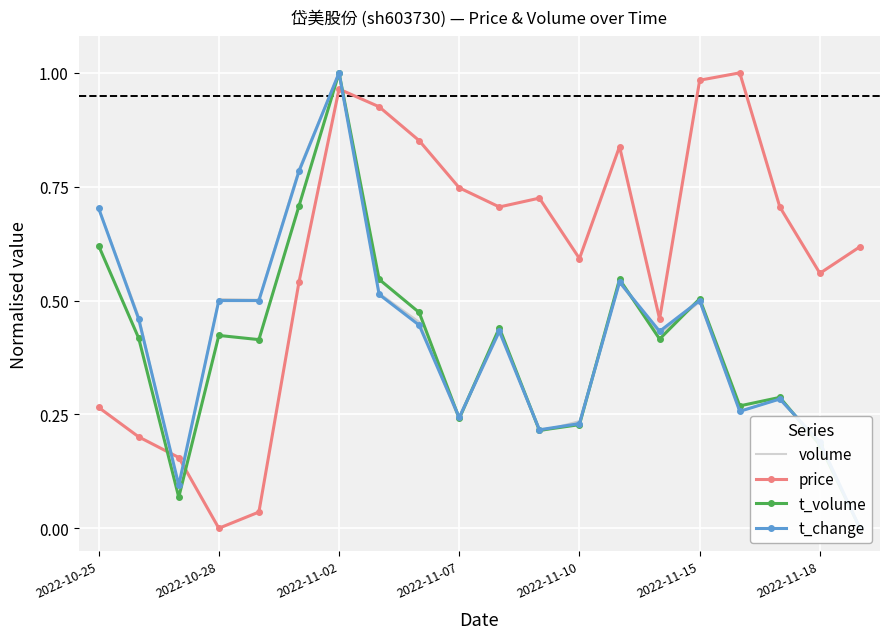

What is the label of the 17th point from the left?

16